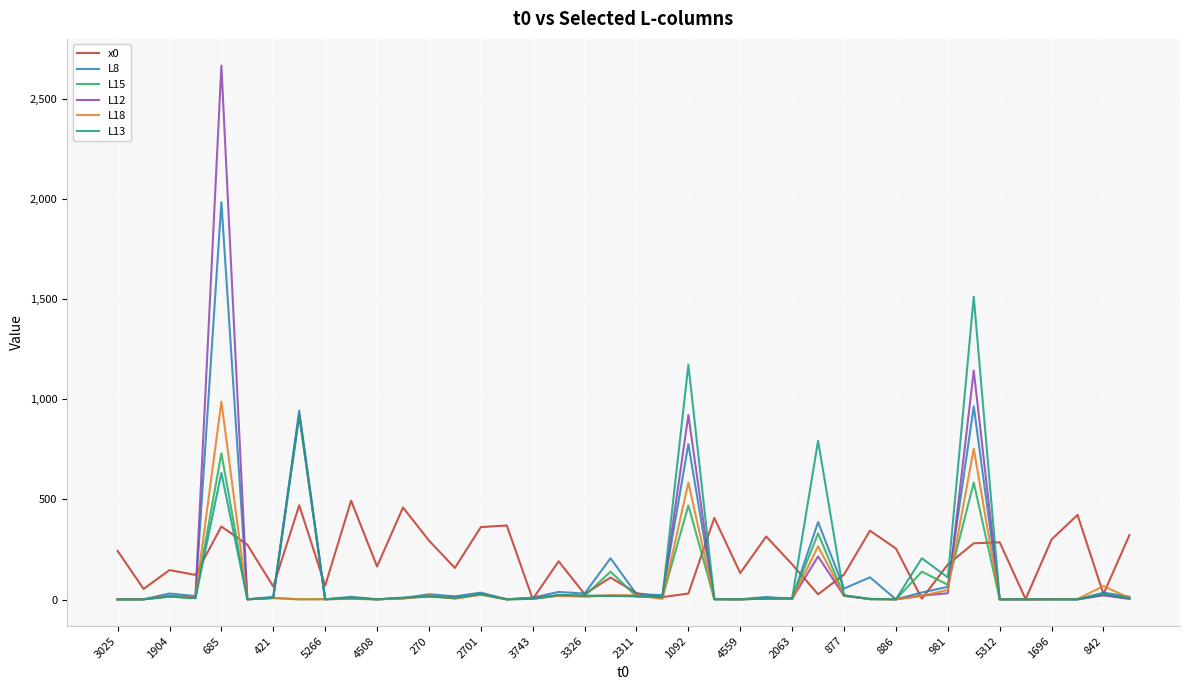

List the series in order of their peak value, lowest first.

x0, L15, L18, L13, L8, L12